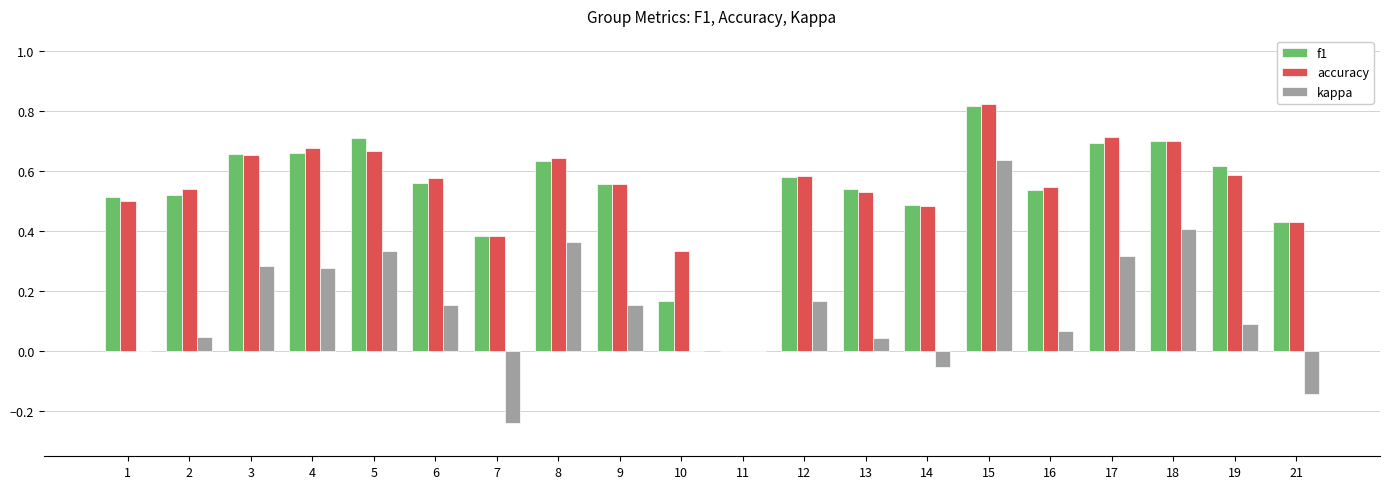

How many distinct data groups are displayed?

3